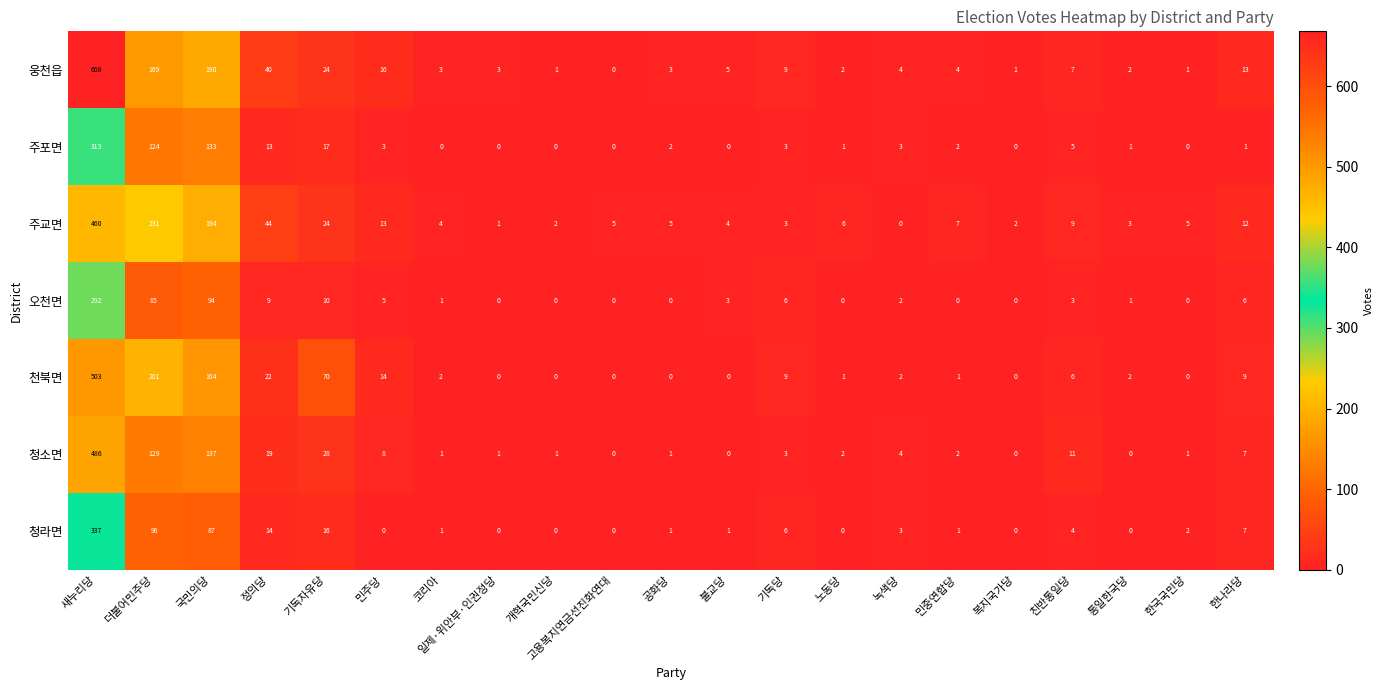

At which label does 오천면 first exceed 2?

새누리당